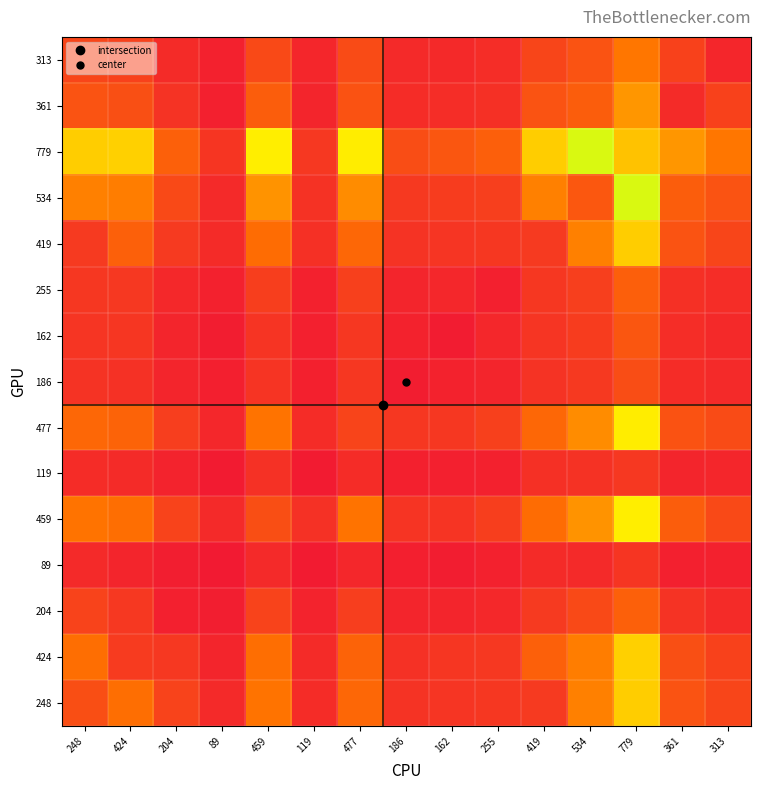

What is the total value across all series at 361?

3345